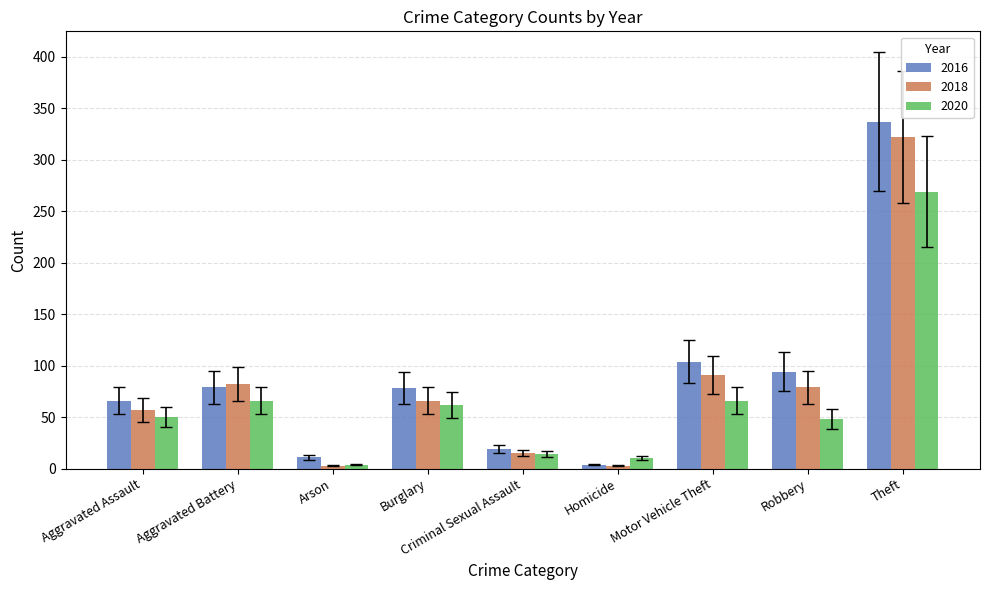

At which category is the sum across all series the highest?

Theft